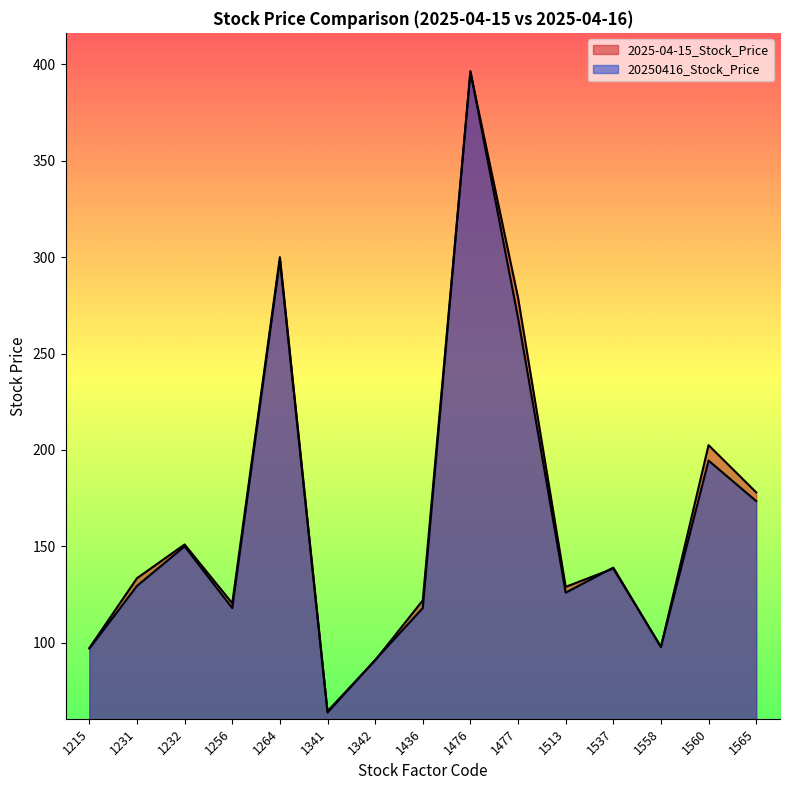

Is it true that 20250416_Stock_Price equals 62.0 at 1558?

False